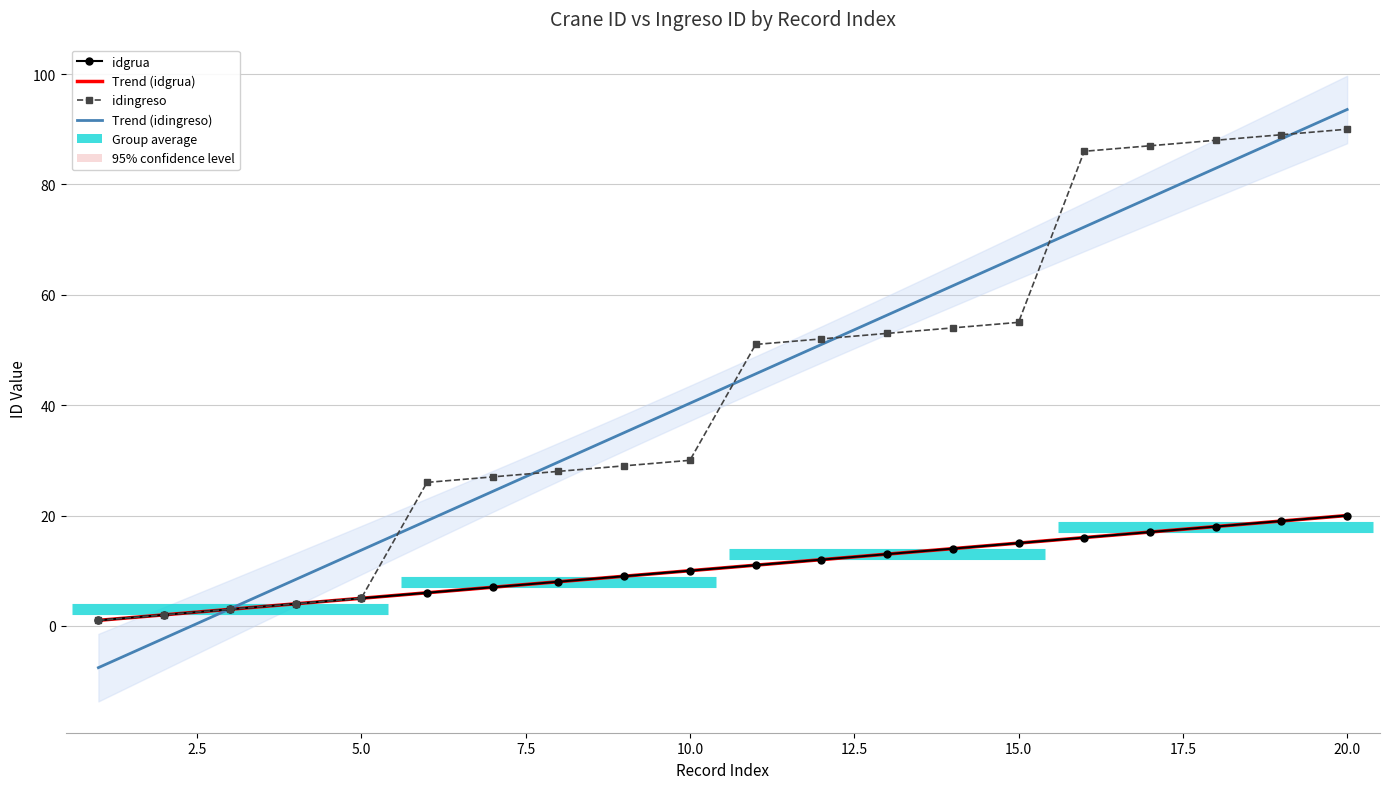

How many data points in idingreso are above 51?

9